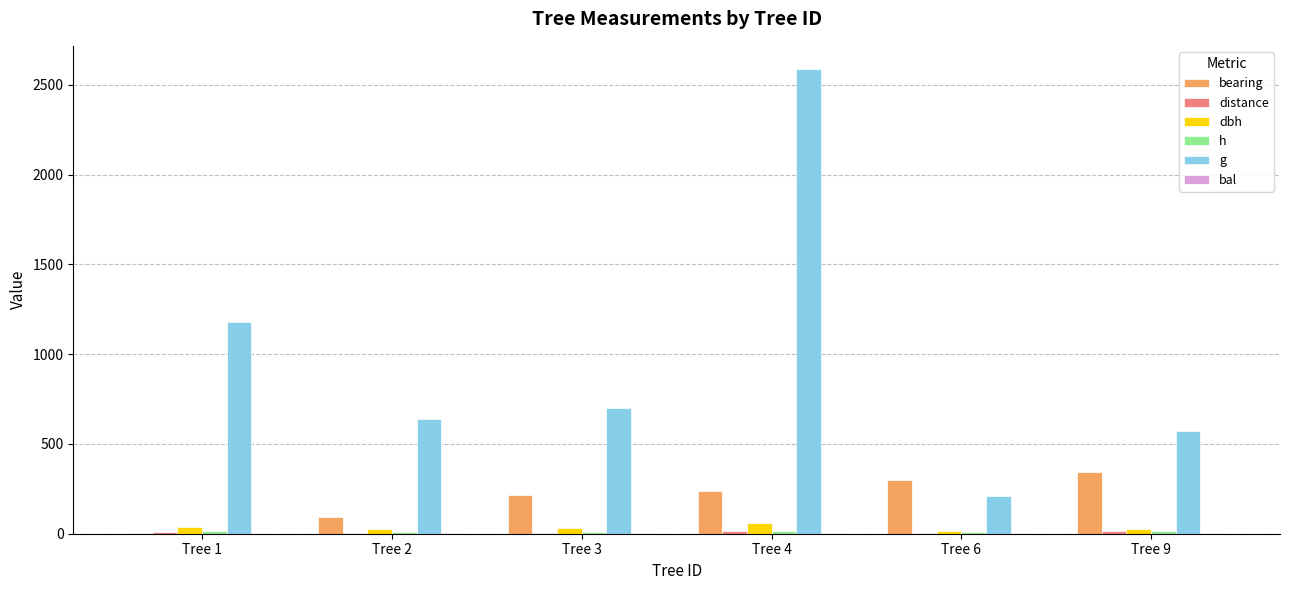

List the labels in order of distance value, largest first.

Tree 4, Tree 9, Tree 1, Tree 3, Tree 6, Tree 2